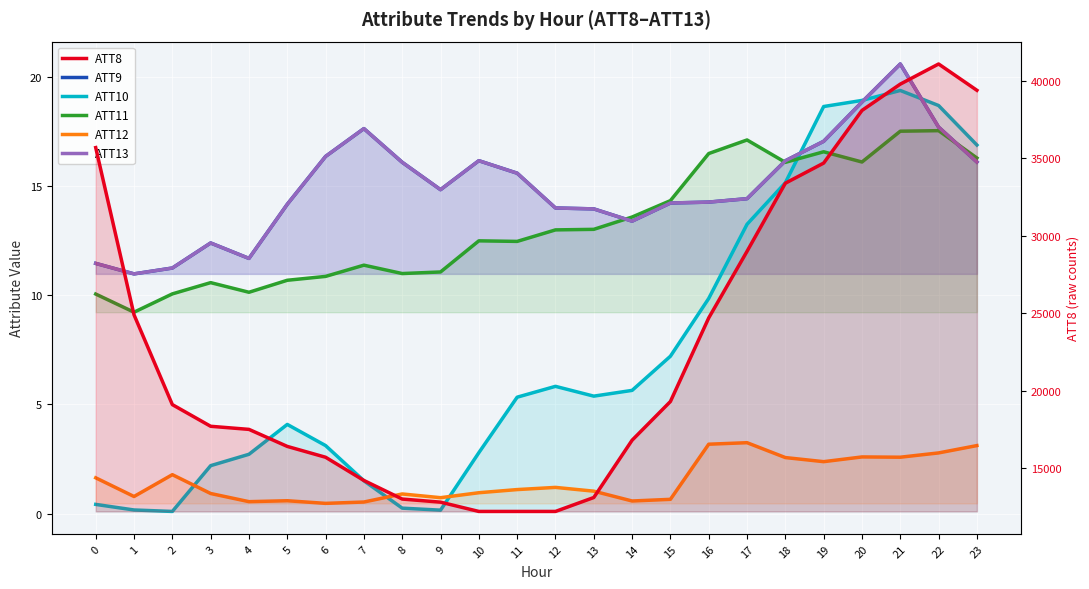

Is the value of ATT10 at 23 greater than the value of ATT9 at 1?

Yes